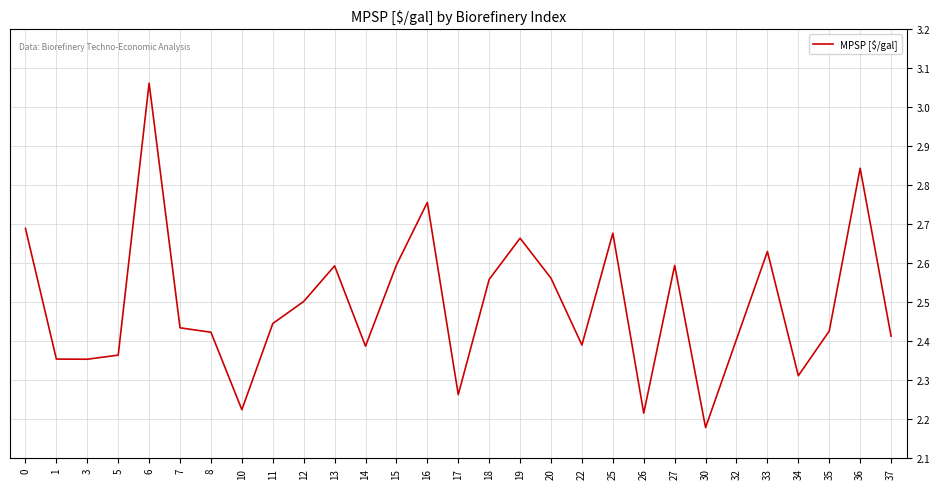

Where is the first local maximum?

6